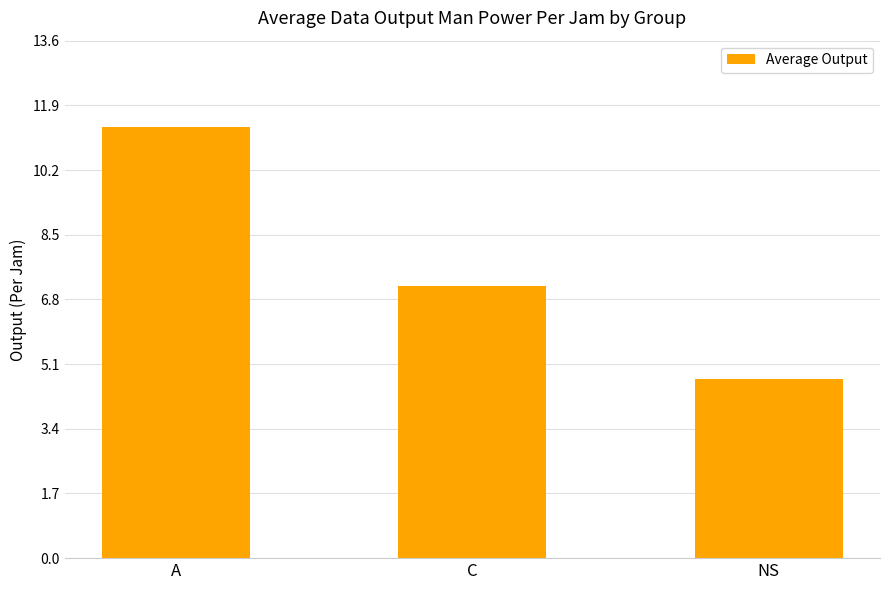

Count the number of categories in the chart.

3